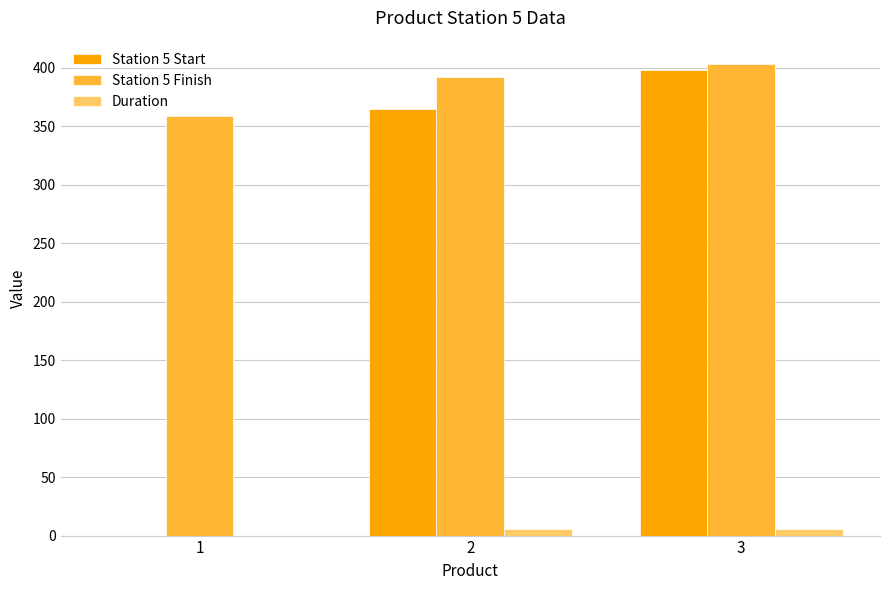

What is the average value of the Duration series?

4